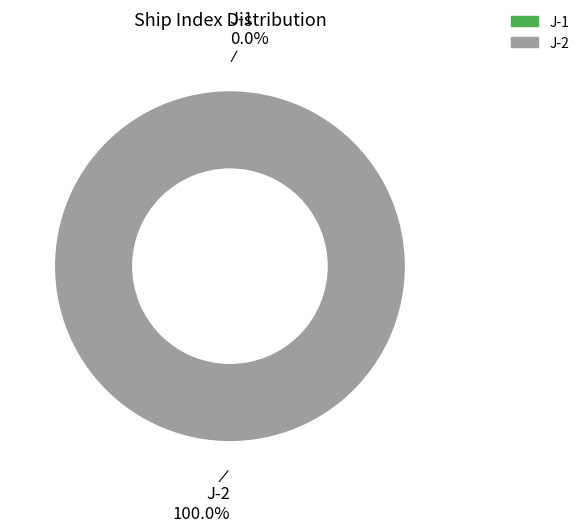

To the nearest percent, what percentage of the pie is J-2?

100%